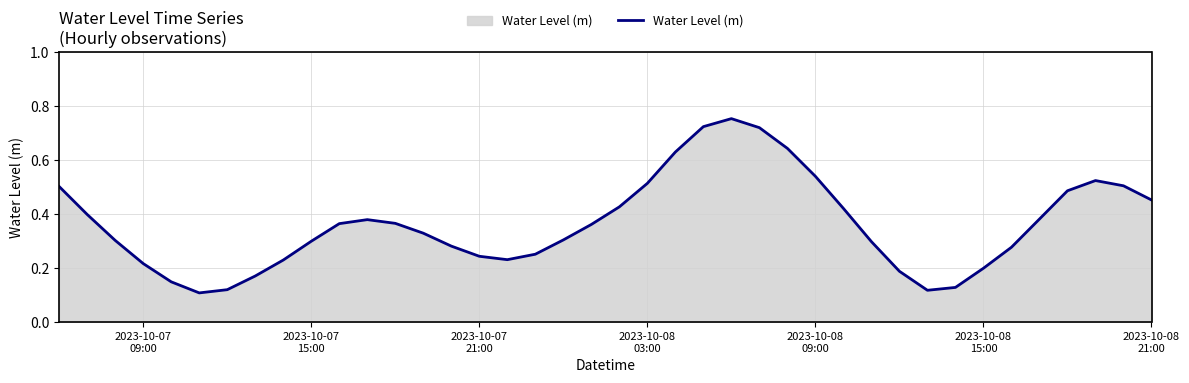

Does the chart have visible grid lines?

Yes